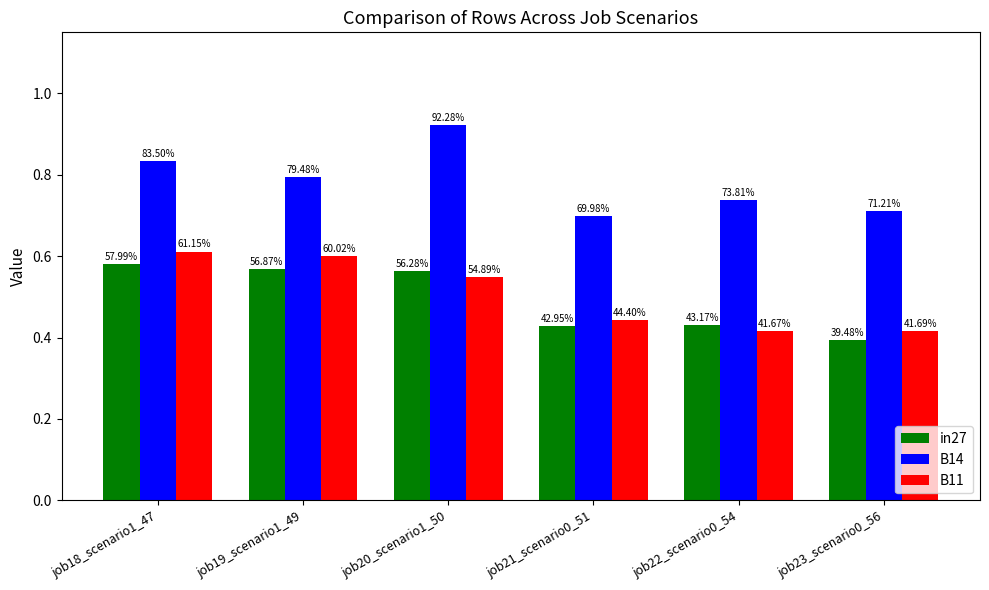

How many groups of bars are there?

6